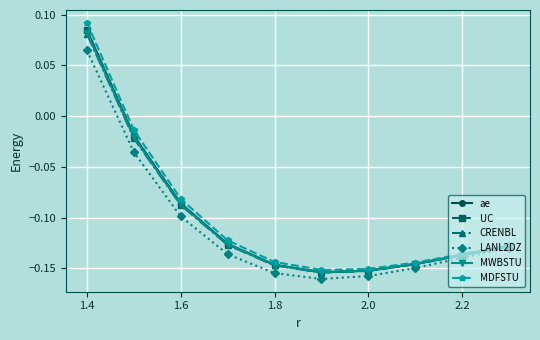

In CRENBL, how many points are lower than both neighbors (excluding endpoints)?

1